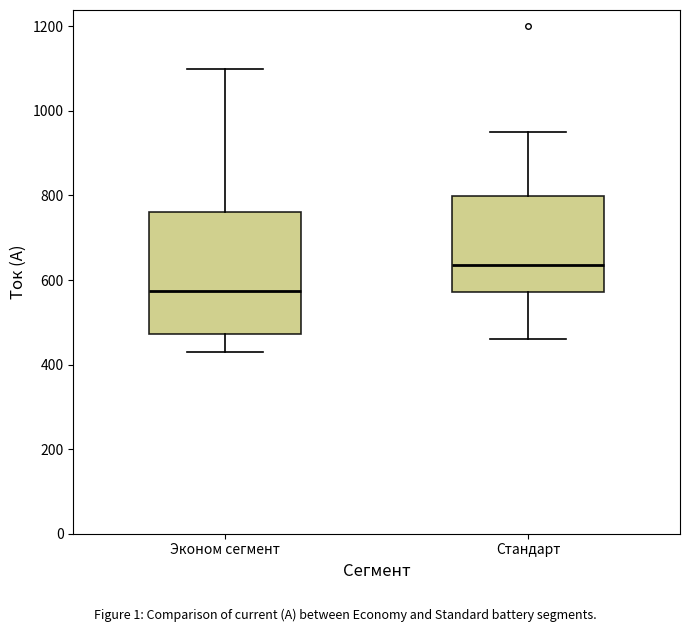

Which box is the tallest, from its lower edge to its upper edge?

Эконом сегмент